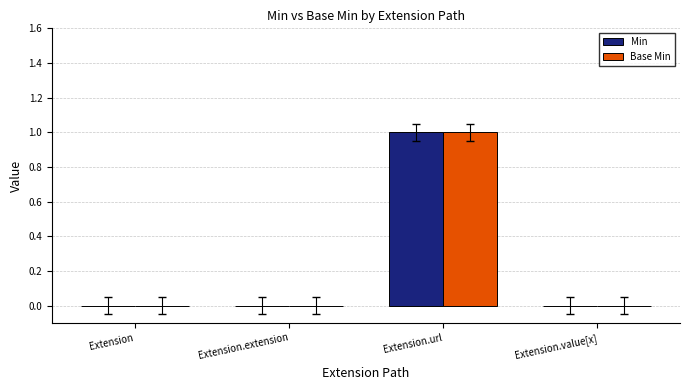

At which category is the sum across all series the highest?

Extension.url